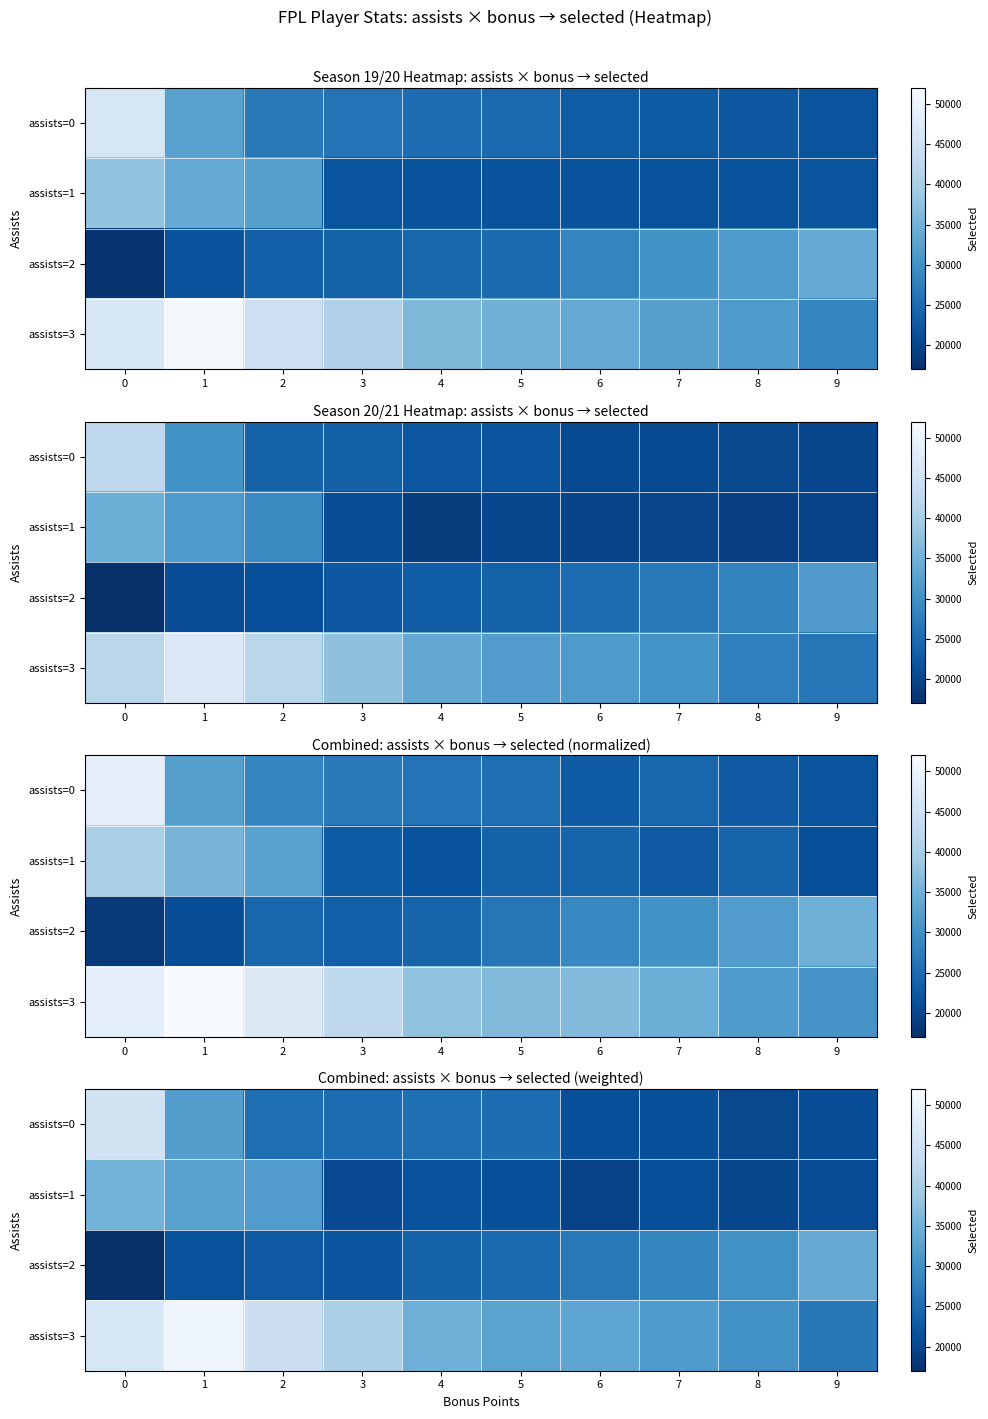

Rank the categories by assists=2 value from lowest to highest.

0, 1, 3, 2, 4, 5, 6, 7, 8, 9